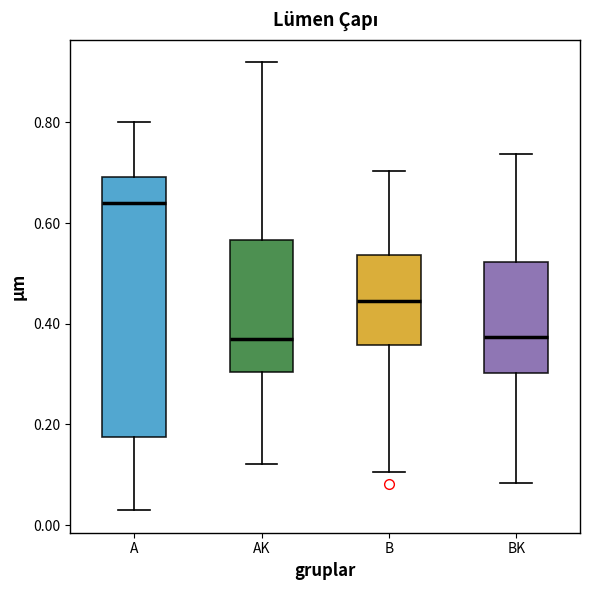

Reading left to right, transcribe this box plot: for each box, give where its median line is, the range the box spans, and where its two whiskers end, as read against the y-axis. The values are not printed on the chart, so give them approximately, as read against the axis.

A: median 0.64, box 0.18 to 0.70, whiskers 0.02 to 0.80
AK: median 0.36, box 0.30 to 0.56, whiskers 0.12 to 0.92
B: median 0.44, box 0.36 to 0.54, whiskers 0.10 to 0.70
BK: median 0.38, box 0.30 to 0.52, whiskers 0.08 to 0.74